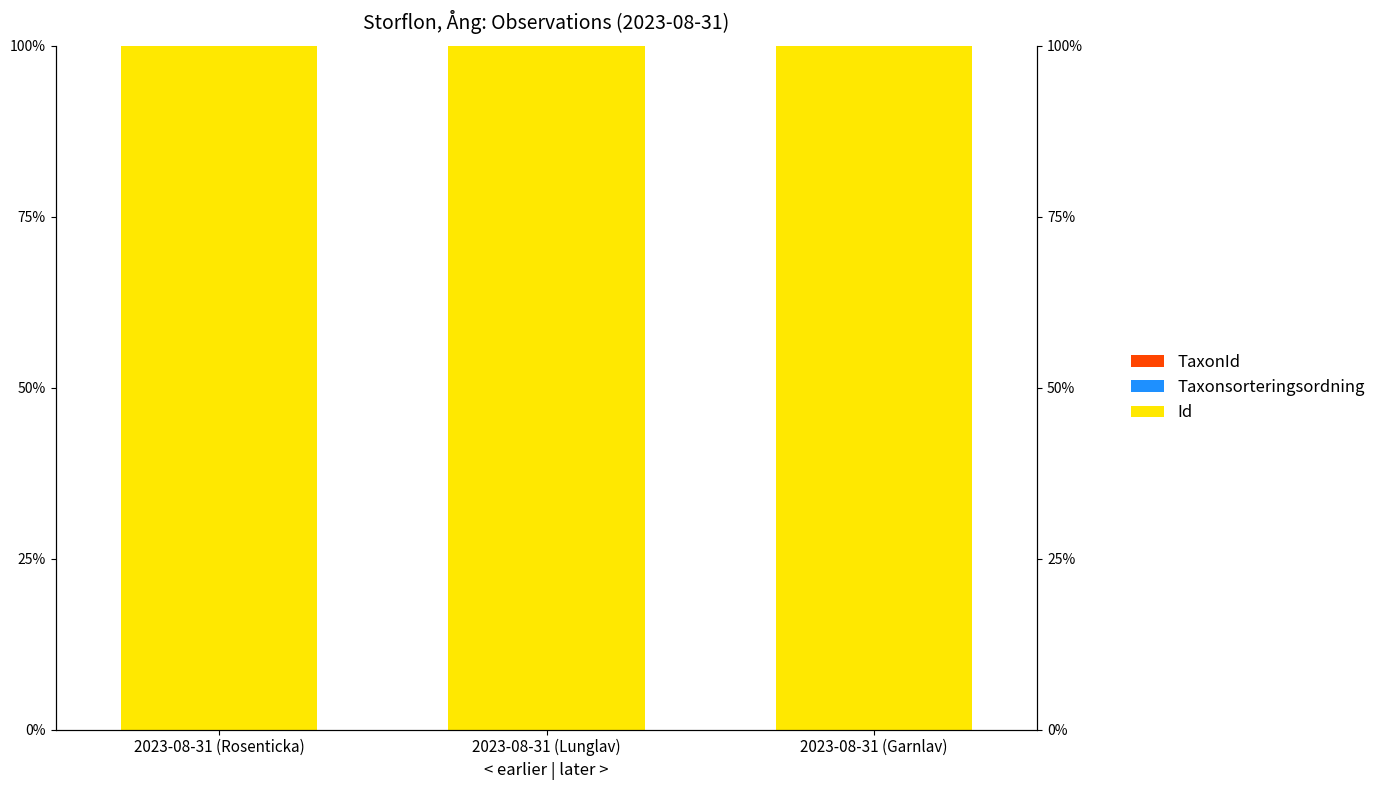

Which series has the largest range (max minus min)?

Taxonsorteringsordning